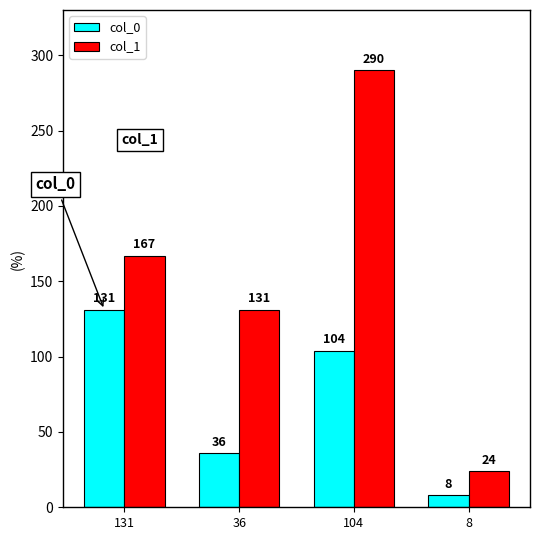

What is the spread (max minus min) of values at 36?

95